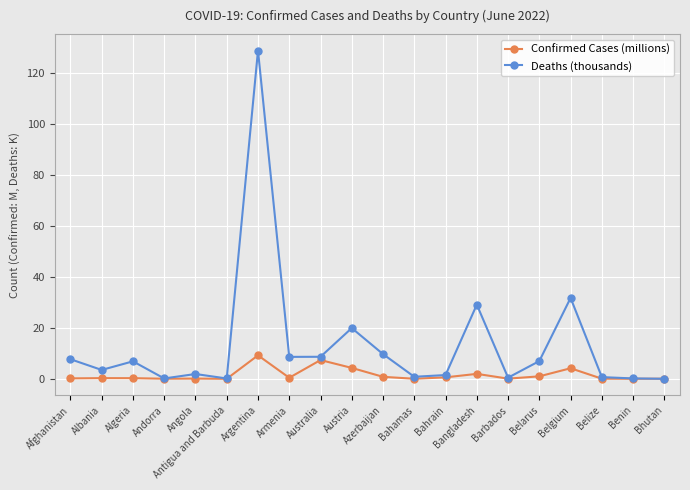

At which category is the sum across all series the highest?

Argentina